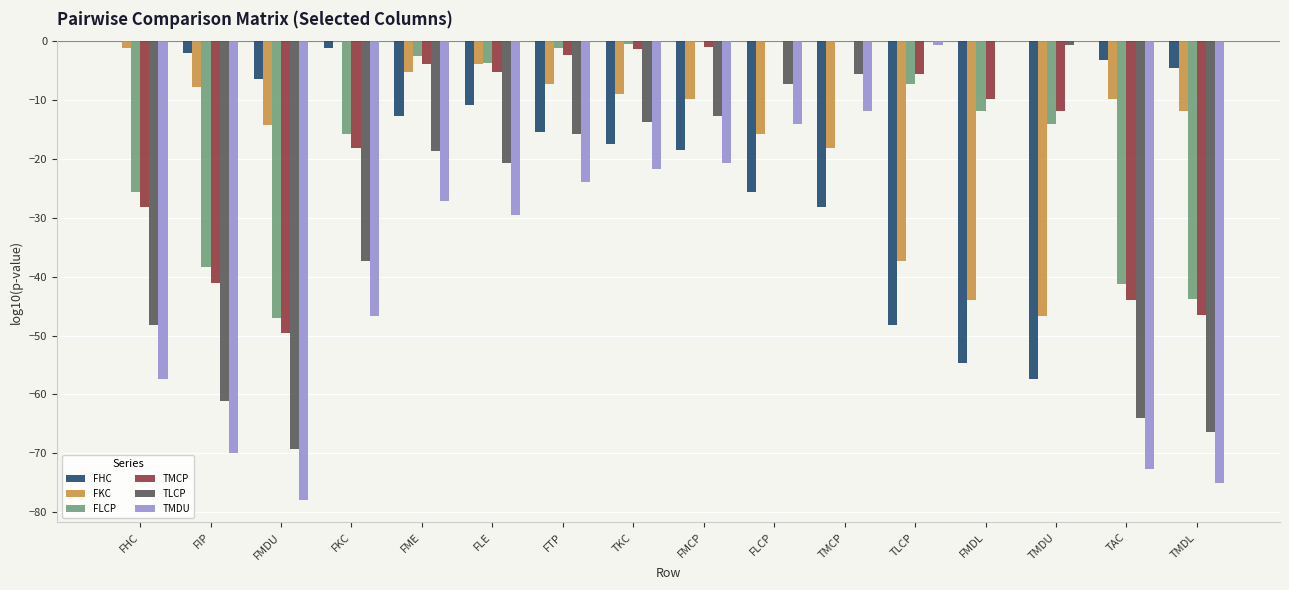

What is the sum of all TMCP values?

-268.2